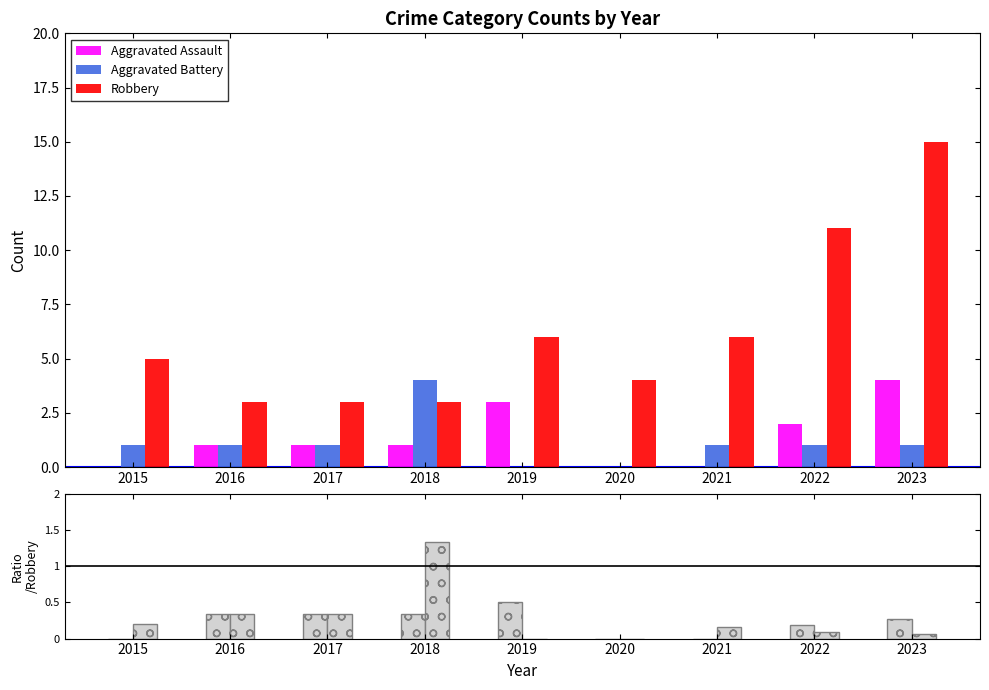

Reading left to right, what are all the values shown in this chart?

Aggravated Assault: 0.0	1.0	1.0	1.0	3.0	0.0	0.0	2.0	4.0
Aggravated Battery: 1.0	1.0	1.0	4.0	0.0	0.0	1.0	1.0	1.0
Robbery: 5.0	3.0	3.0	3.0	6.0	4.0	6.0	11.0	15.0
Aggravated Assault / Robbery: 0.0	0.3	0.3	0.3	0.5	0.0	0.0	0.2	0.3
Aggravated Battery / Robbery: 0.2	0.3	0.3	1.3	0.0	0.0	0.2	0.1	0.1